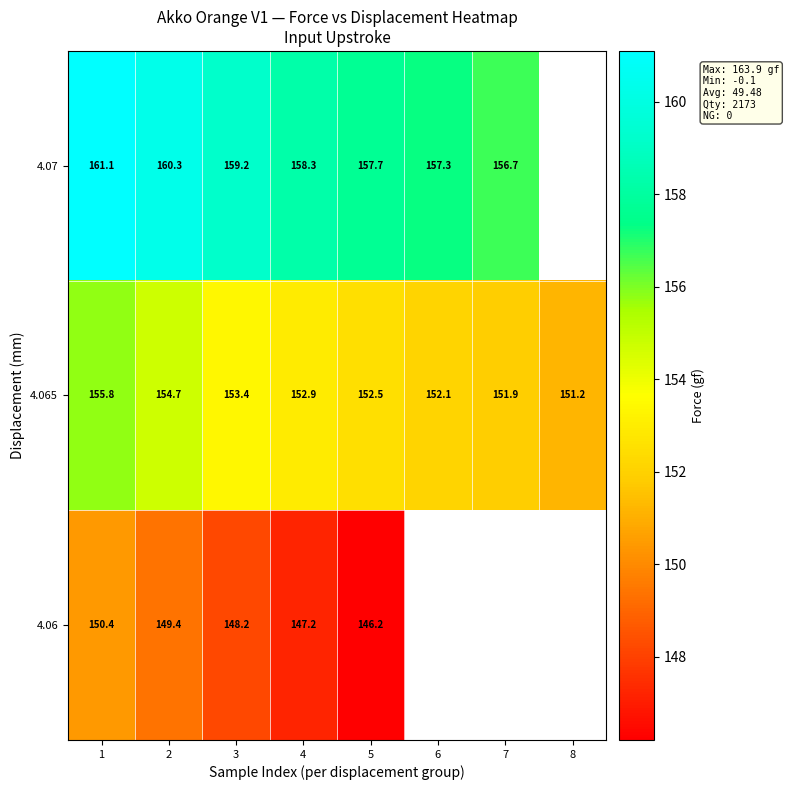

Which series has the largest range (max minus min)?

row_1